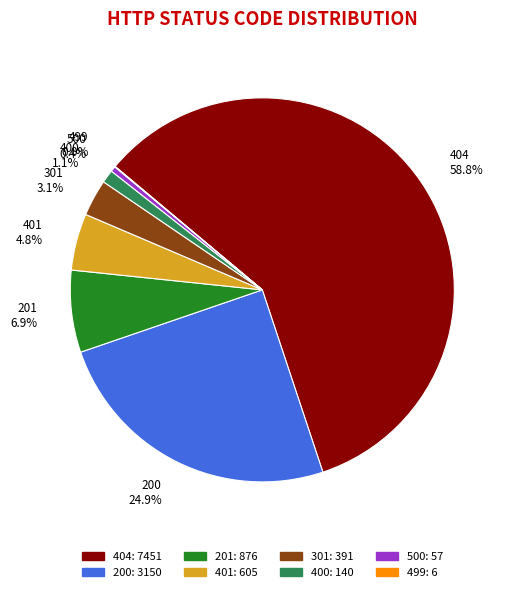

To the nearest percent, what is the difference between the largest and smallest slice percentages?

59%